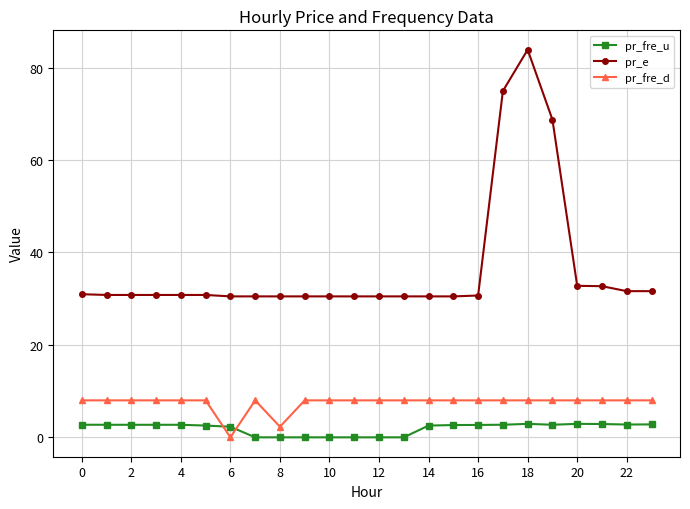

What are all the series names shown in the legend?

pr_fre_u, pr_e, pr_fre_d